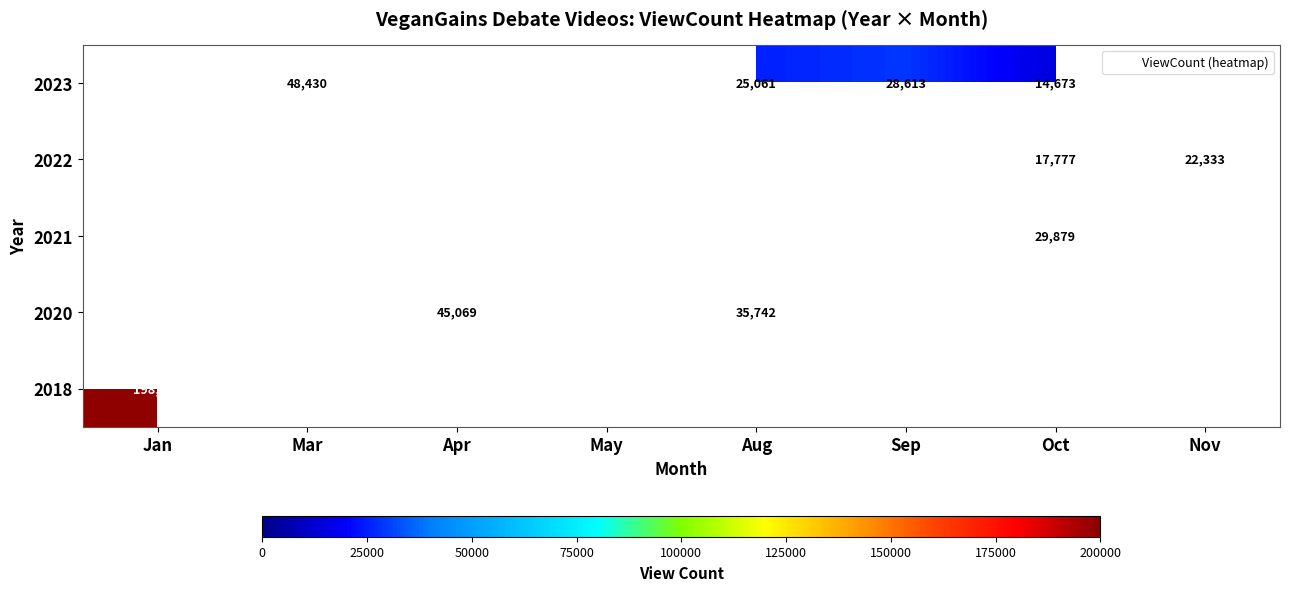

Is the value of 2020 at Oct greater than the value of 2018 at Sep?

No